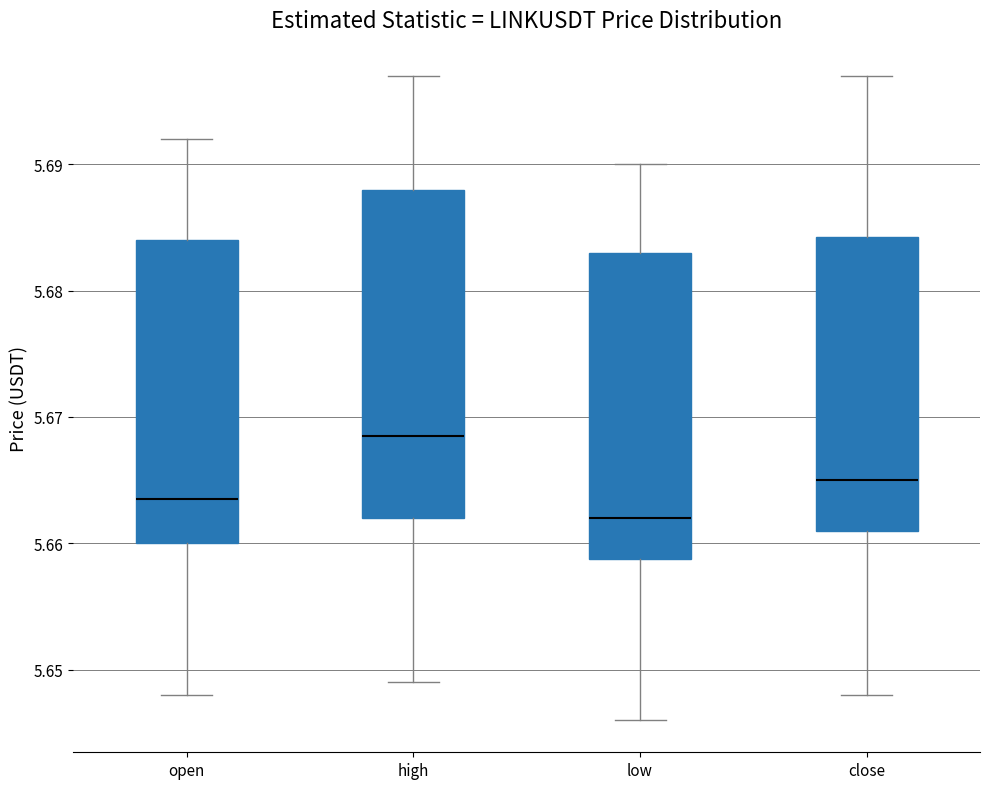

Which box has the highest median line?

high